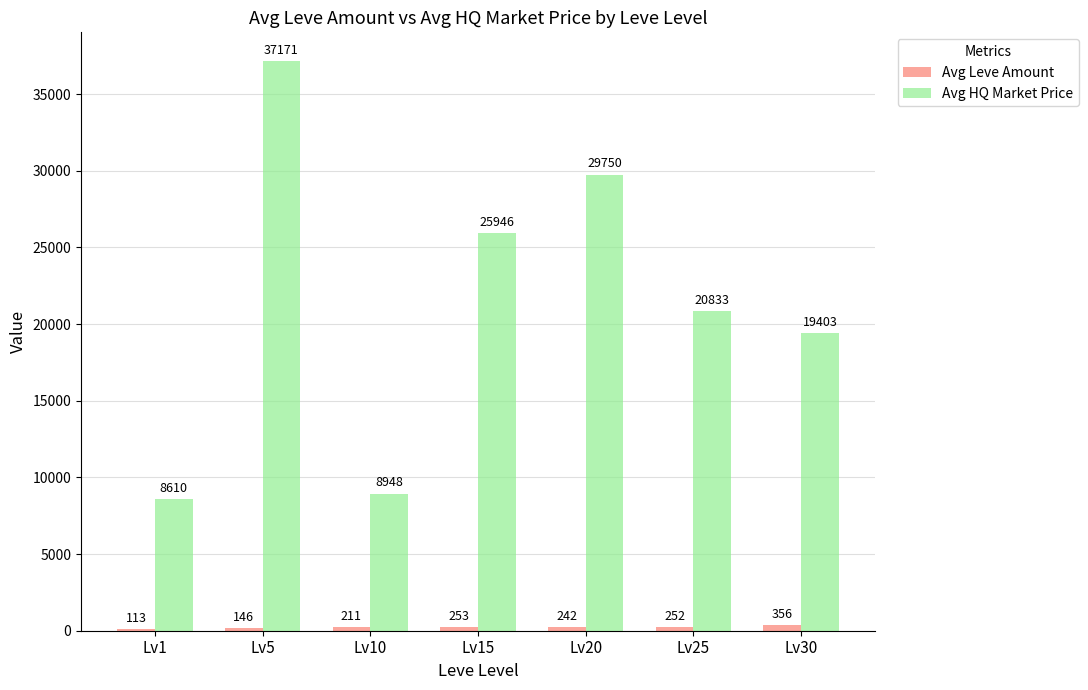

What is the approximate value of Avg HQ Market Price at Lv5?

37170.8